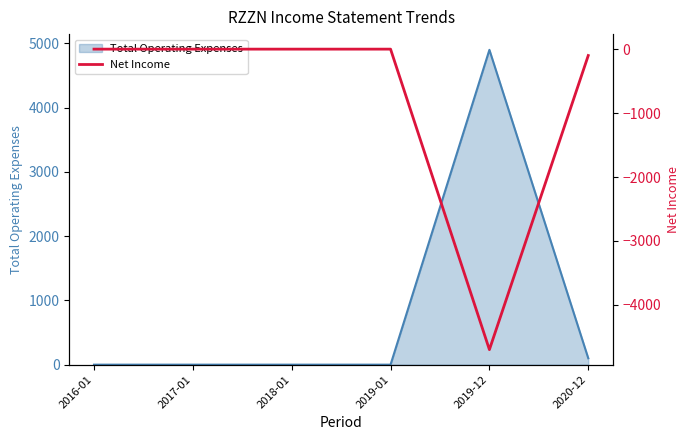

Reading right to left, what are all the values shown in this chart?

2020-12=-100	2019-12=-4700	2019-01=0	2018-01=0	2017-01=0	2016-01=0